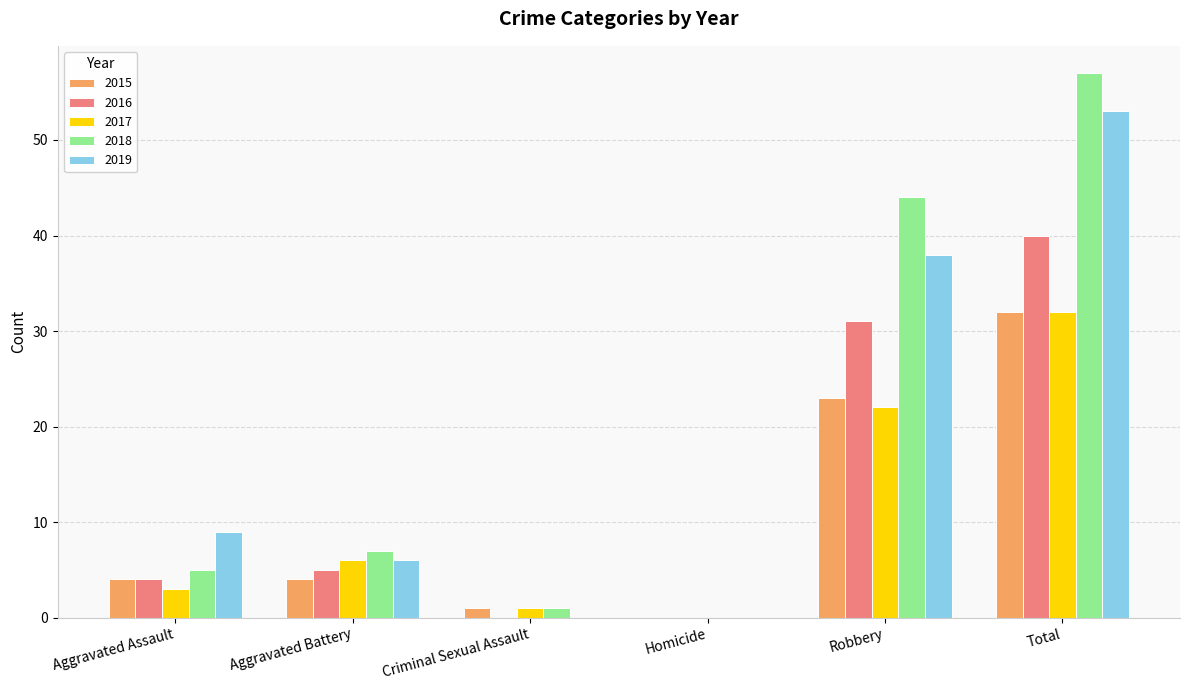

The 2017 series shows 32 at Total. True or false?

True